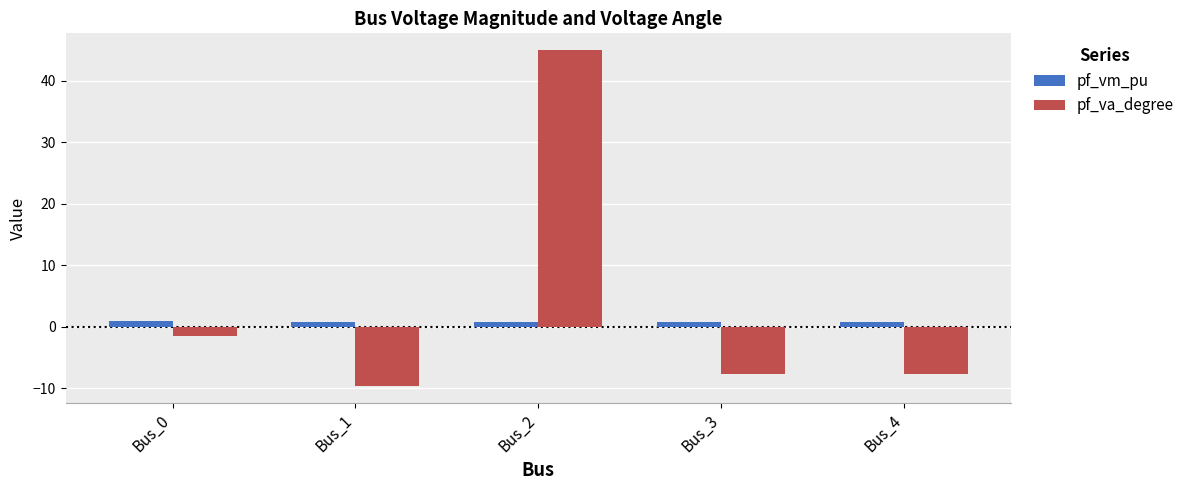

What is the difference between the second highest and minimum values in the pf_va_degree series?

8.1